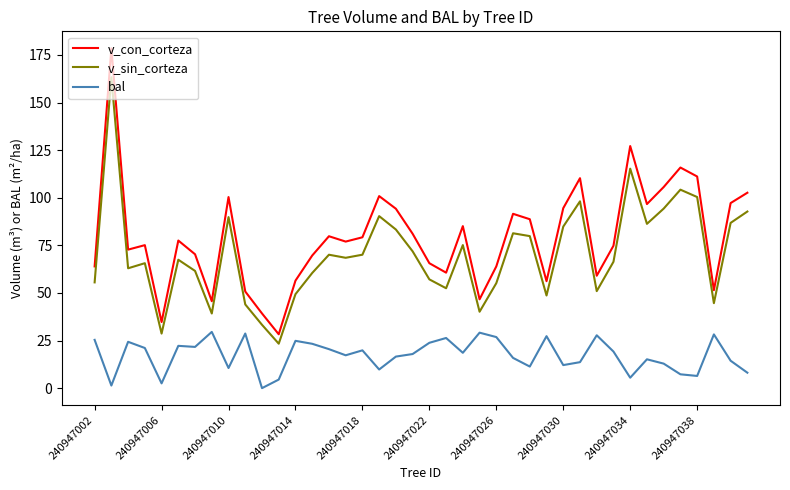

True or false: v_con_corteza and v_sin_corteza intersect in this chart.

False